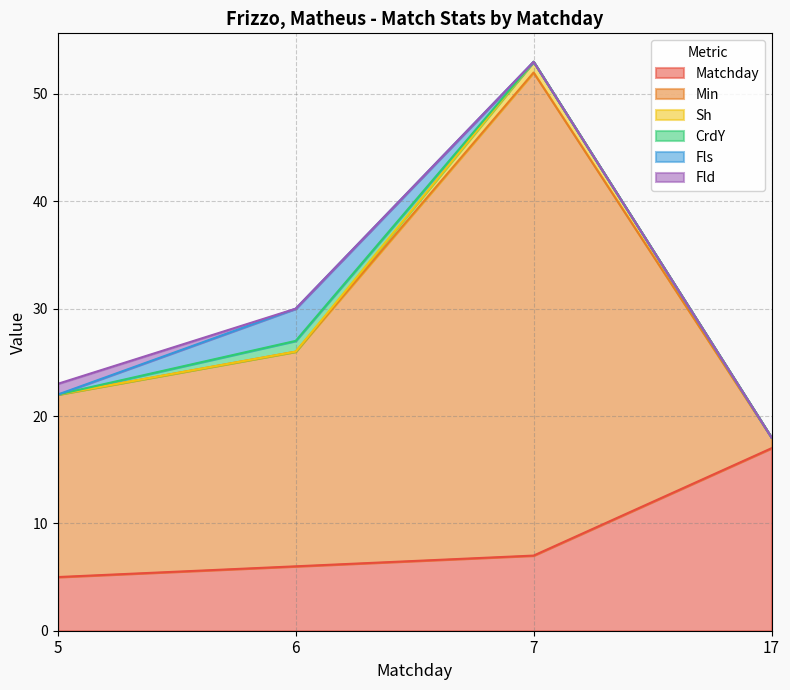

True or false: CrdY has a value of 1 at 6.

True